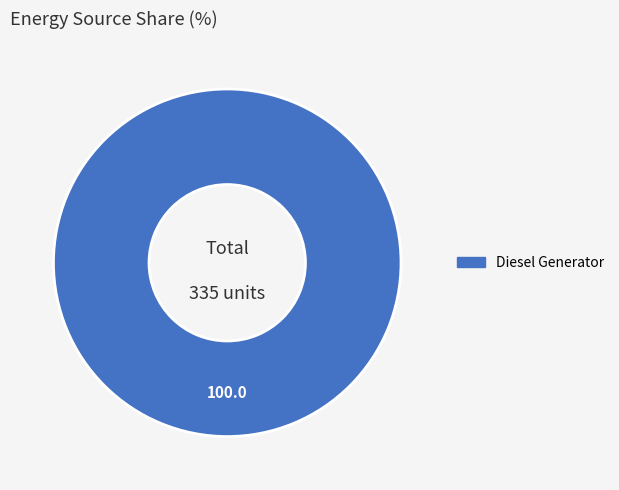

Does any single category account for the majority?

Yes